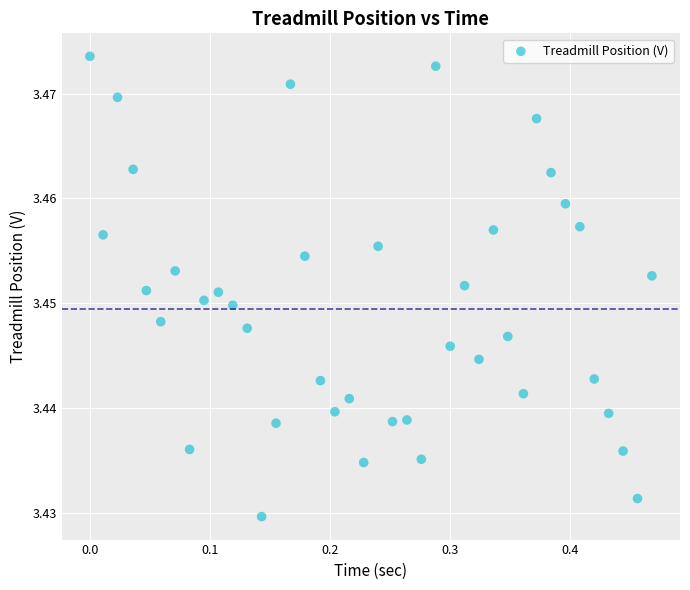

What is the range of X values (max minus min)?

0.5